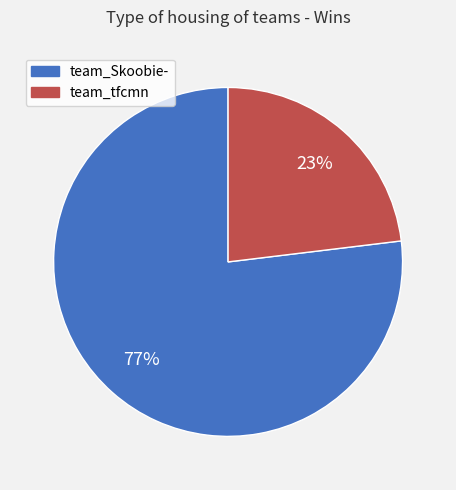

Combined, do team_tfcmn and team_Skoobie- account for over 50%?

Yes